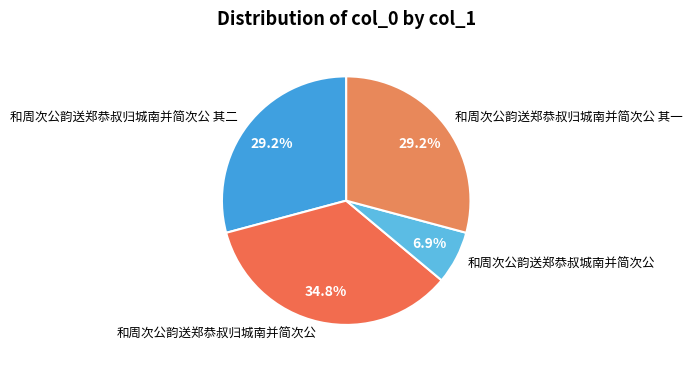

Count the number of slices in the pie.

4